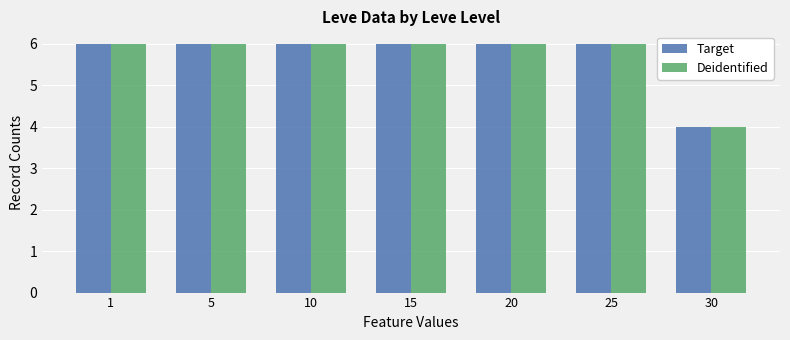

Reading left to right, list all the values displayed in this chart.

Target: 6	6	6	6	6	6	4
Deidentified: 6	6	6	6	6	6	4